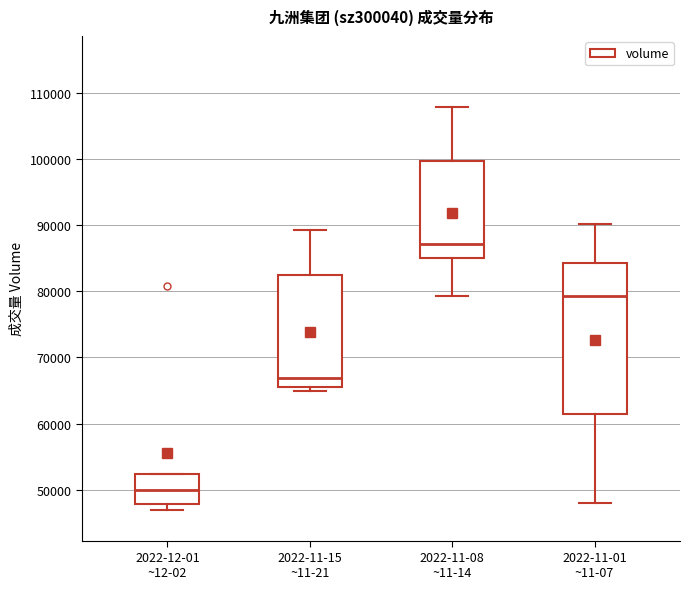

Which box has the lowest median line?

2022-12-01 ~12-02